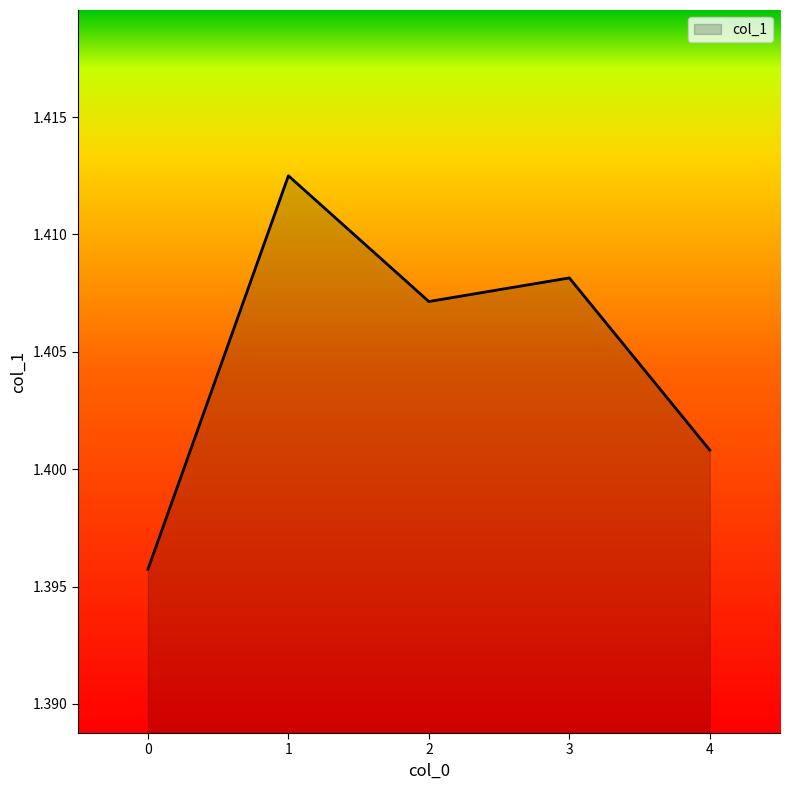

How many lines are shown in the chart?

1